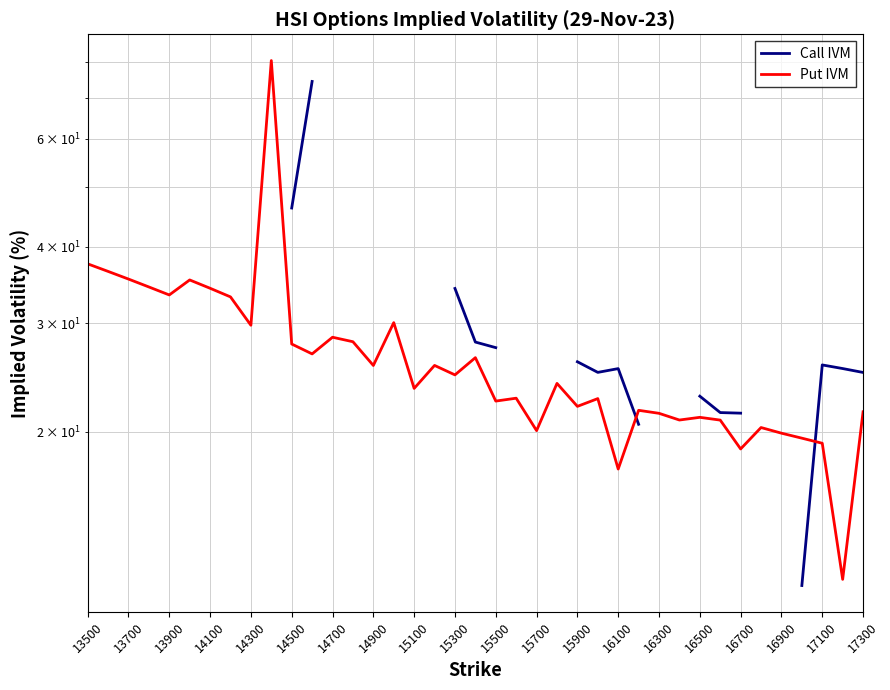

How many intersections are there between Call IVM and Put IVM?

2